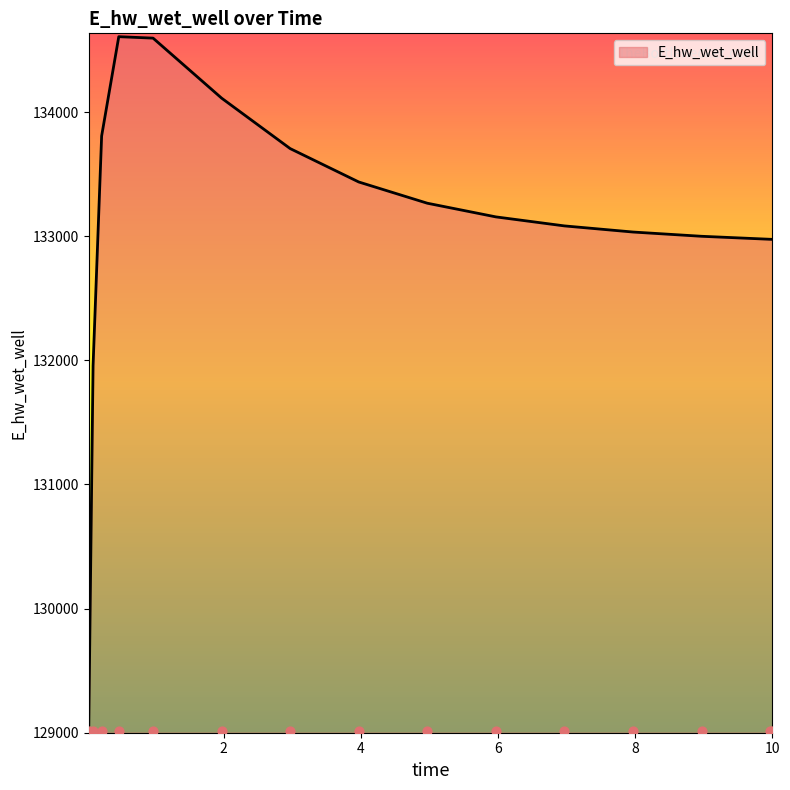

What is the change in value from 2.96875 to 4.96875?

-440.4